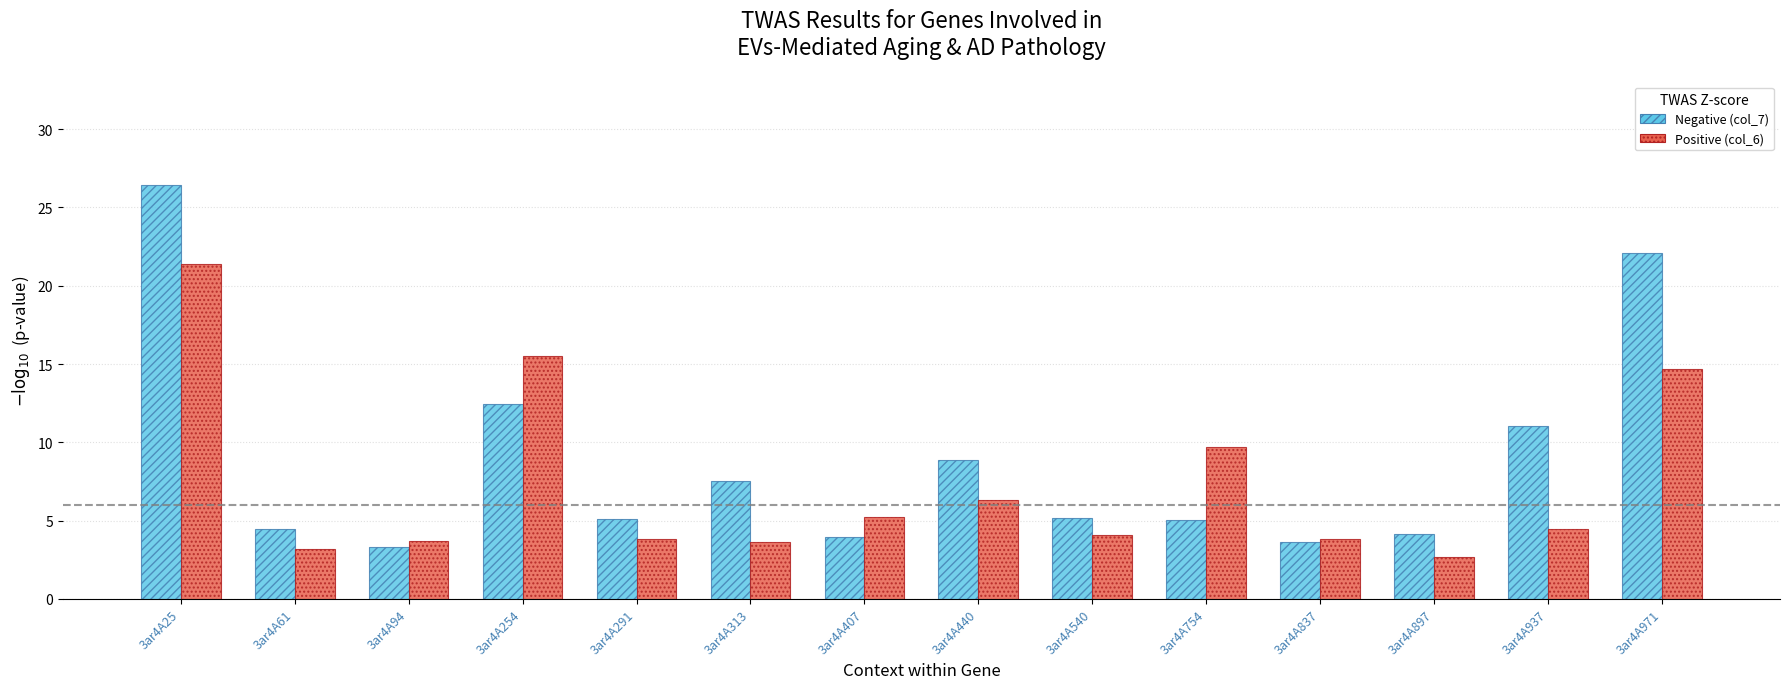

What is the smallest value displayed?

2.7